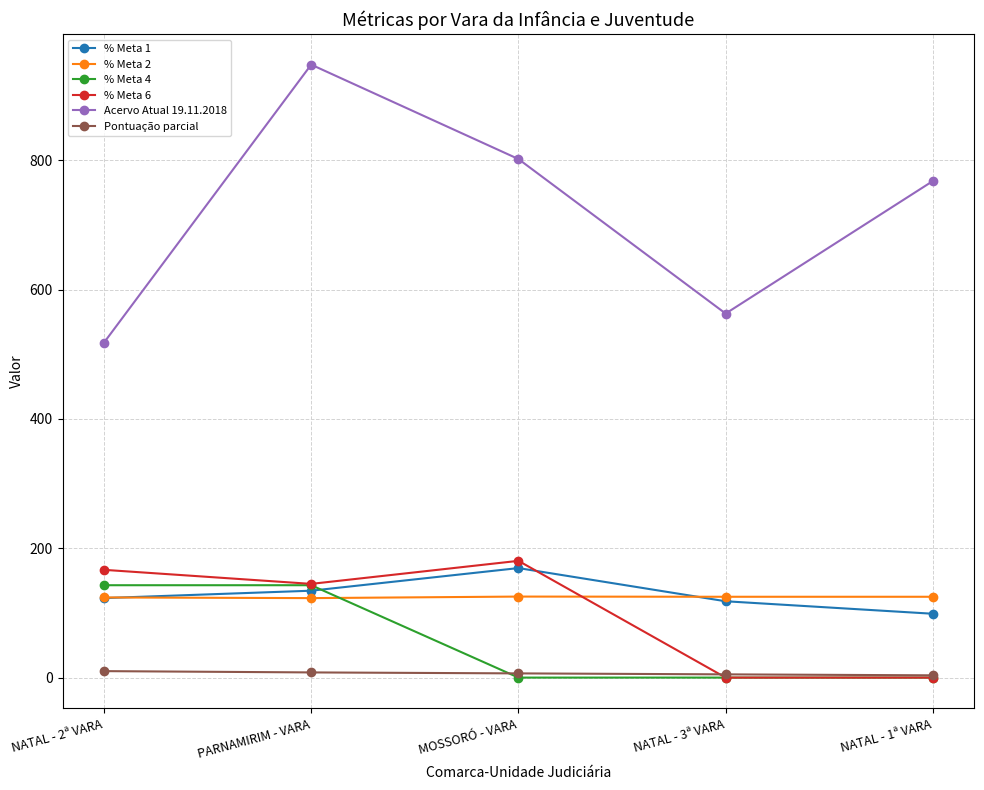

Rank the series by their maximum value, from lowest to highest.

Pontuação parcial, % Meta 2, % Meta 4, % Meta 1, % Meta 6, Acervo Atual 19.11.2018